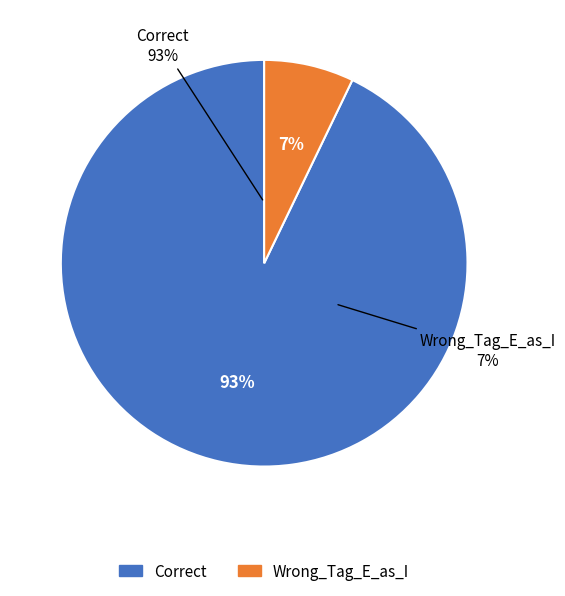

What is the largest slice in the pie chart?

Correct